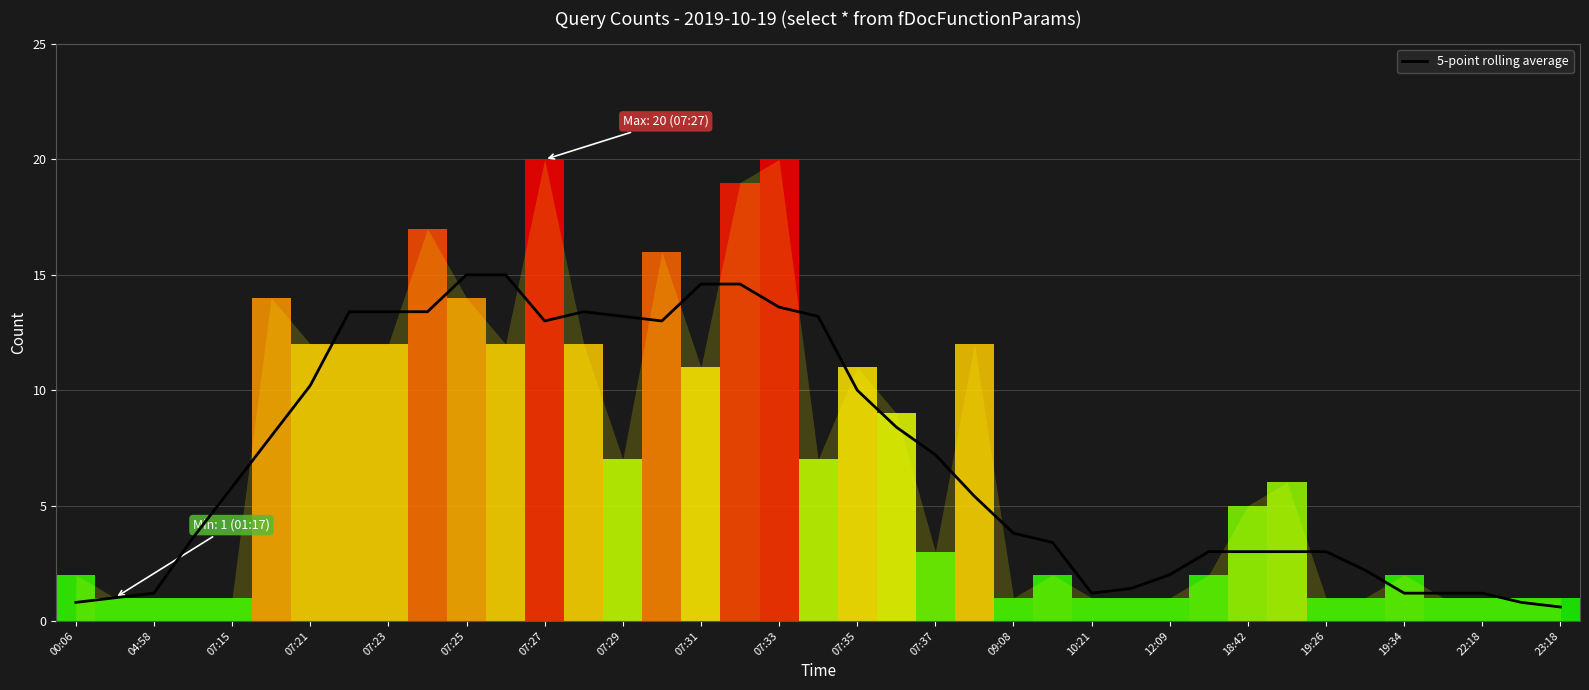

What is the difference between the maximum and second lowest values?

14.2